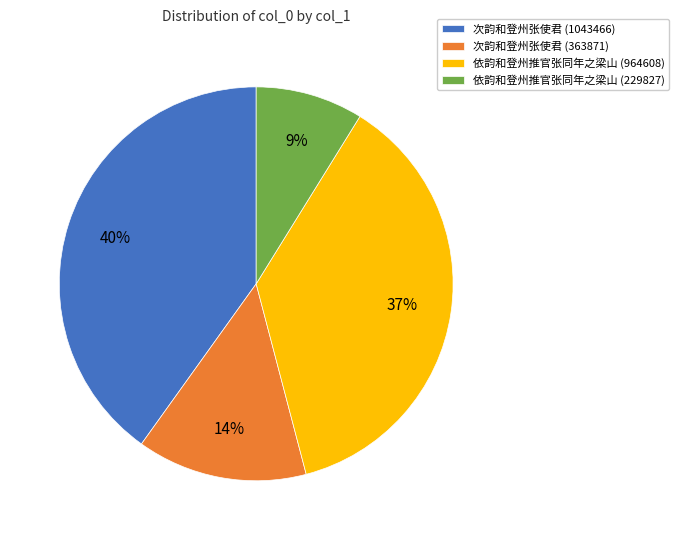

To the nearest percent, what portion does 依韵和登州推官张同年之梁山 (964608) represent?

37%